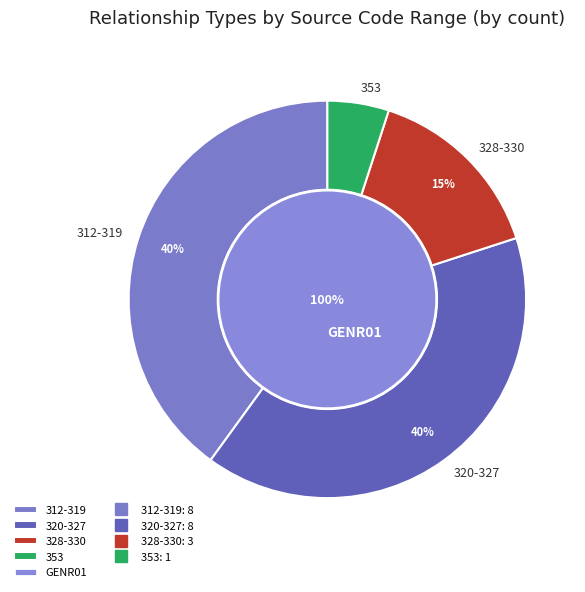

Is there a majority slice in this chart?

No